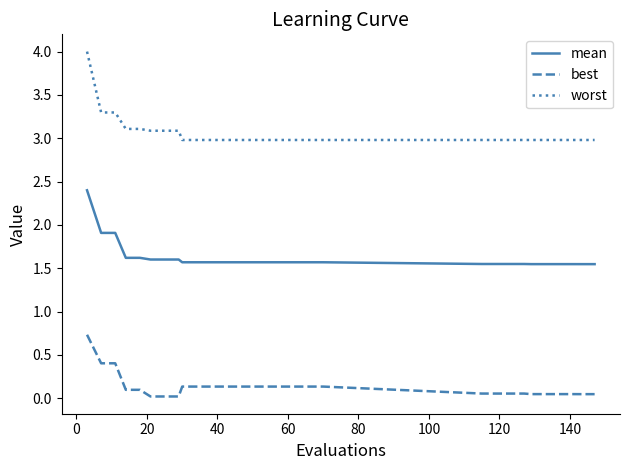

Which series has the widest spread of values?

worst